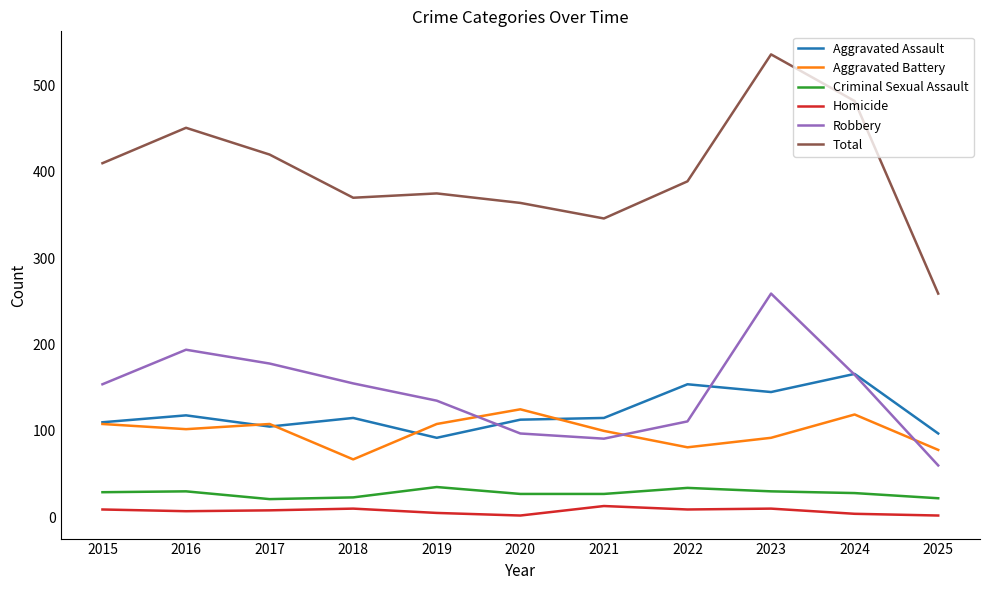

What is the difference between the maximum and minimum values in the Aggravated Assault series?

74